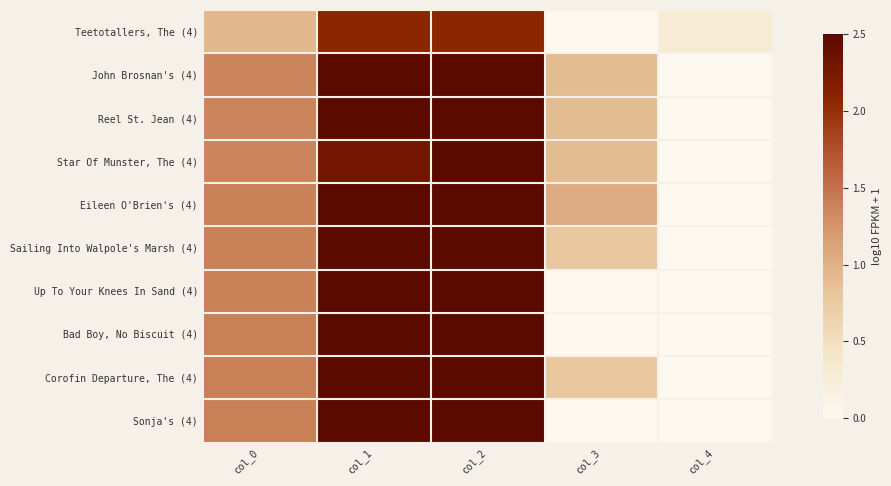

At which category is the sum across all series the highest?

col_2